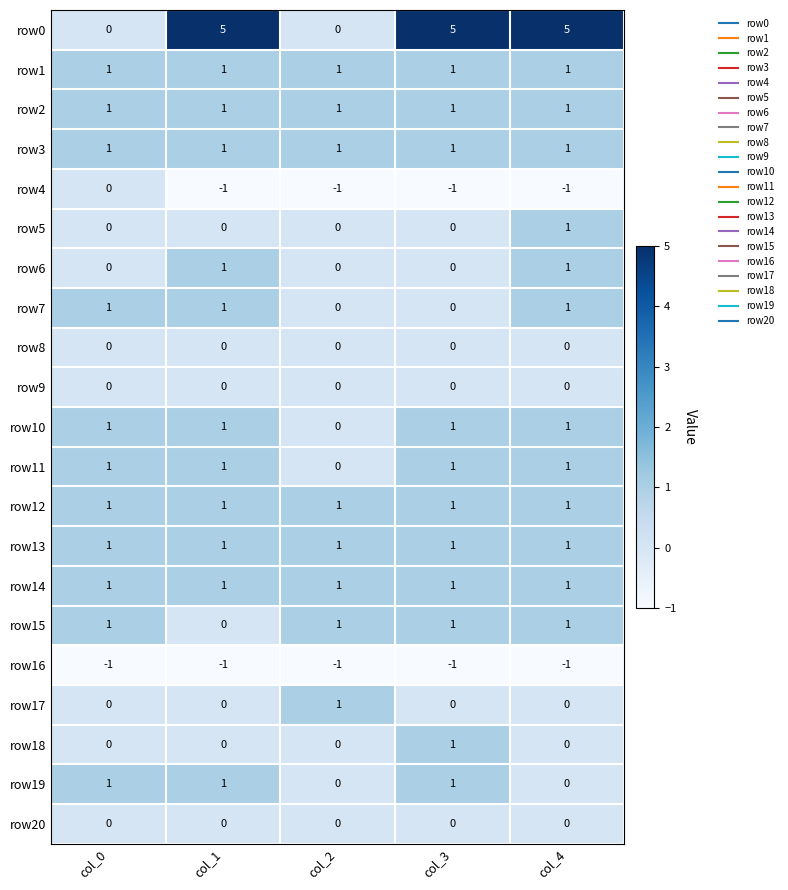

What is the spread (max minus min) of values at col_4?

6